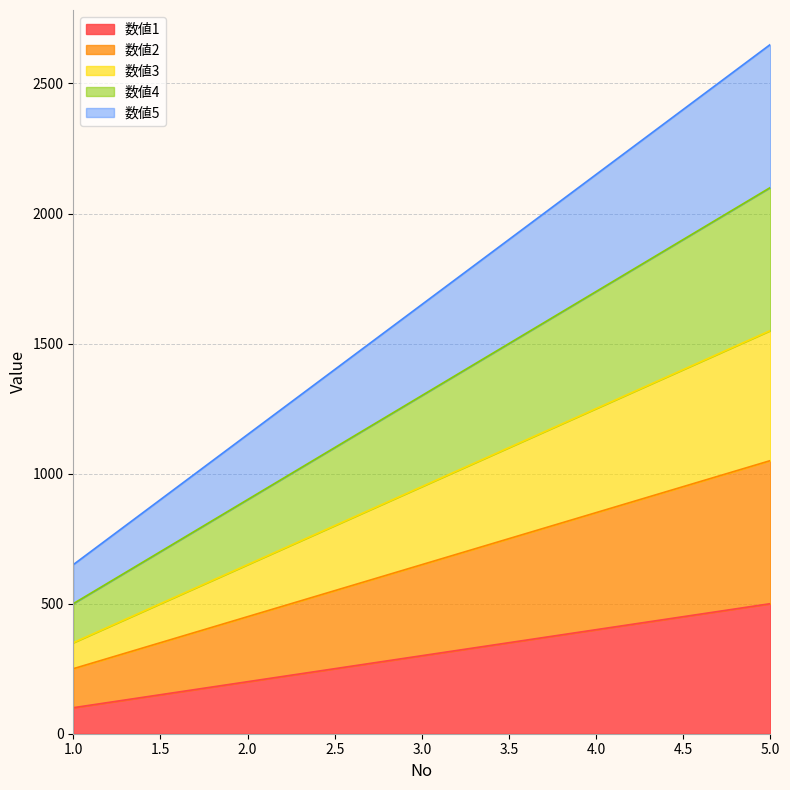

At which label does 数値1 first exceed 300?

4